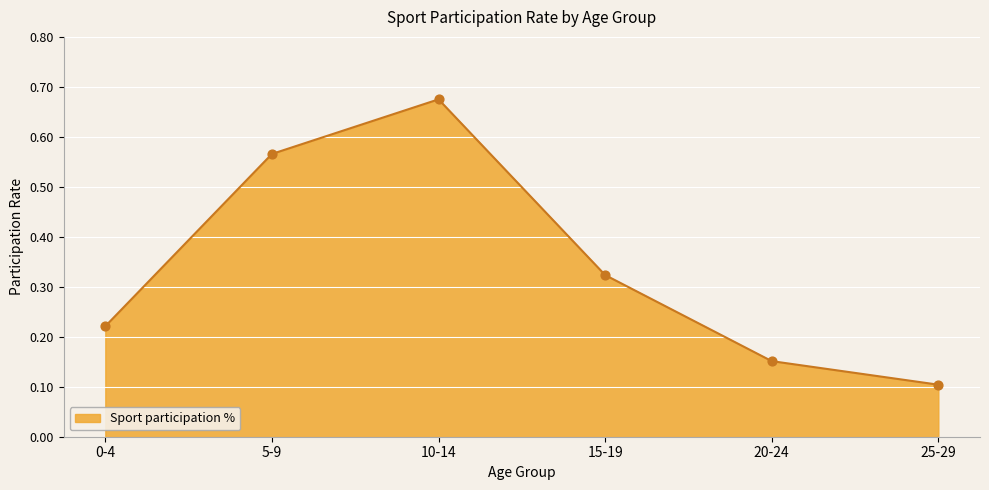

What is the change in value from 5-9 to 20-24?

-0.4